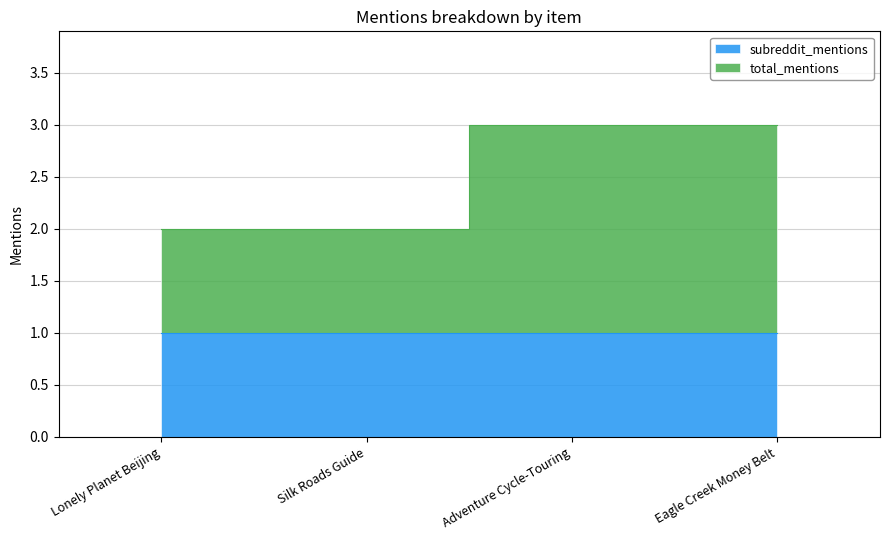

What is the difference between the maximum and minimum values?

1